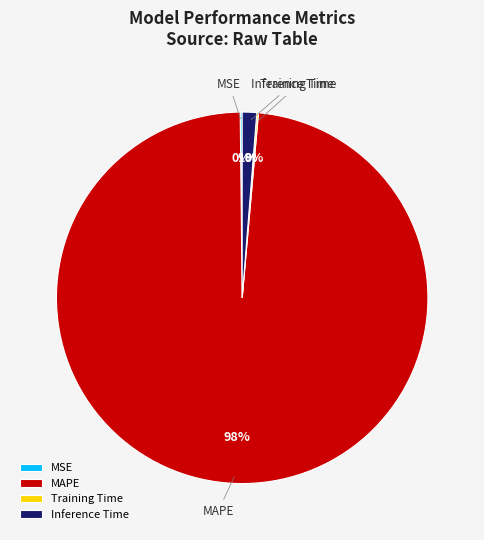

True or false: Inference Time accounts for 1% of the total.

True